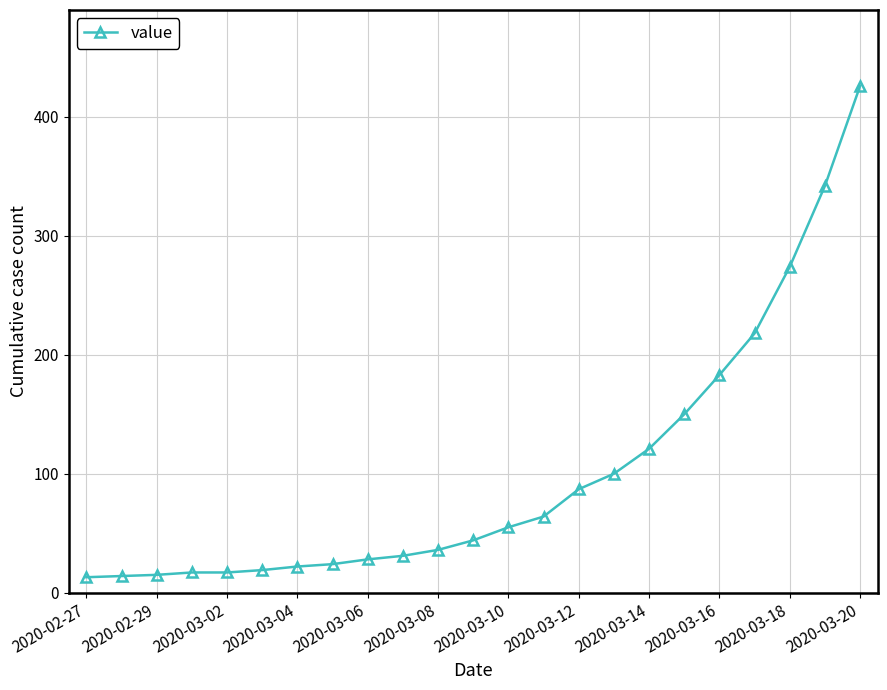

What is the difference between the maximum and second lowest values?

412